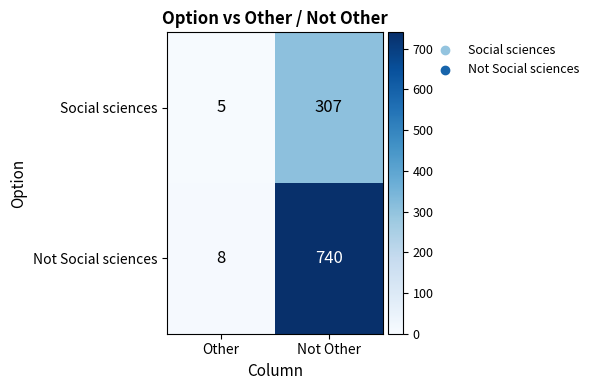

The Not Social sciences series shows 8 at Other. True or false?

True